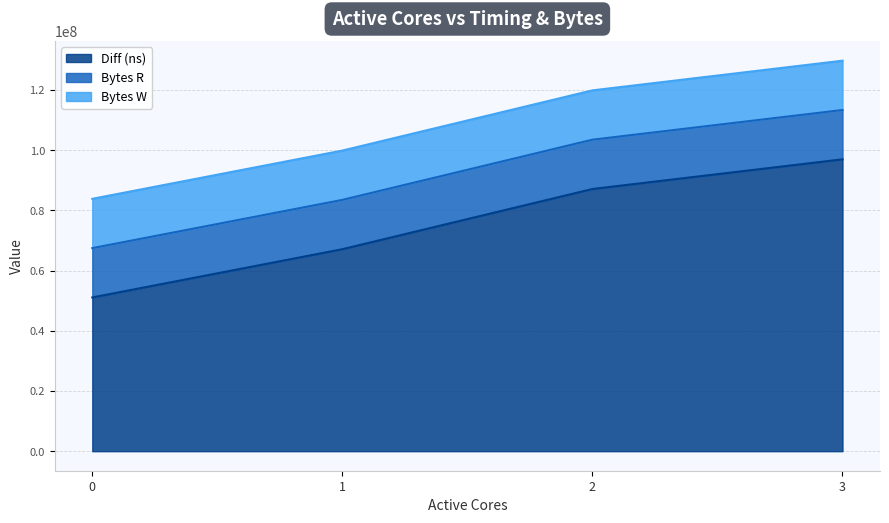

Rank the series at 3 from highest to lowest value.

Diff (ns), Bytes R, Bytes W